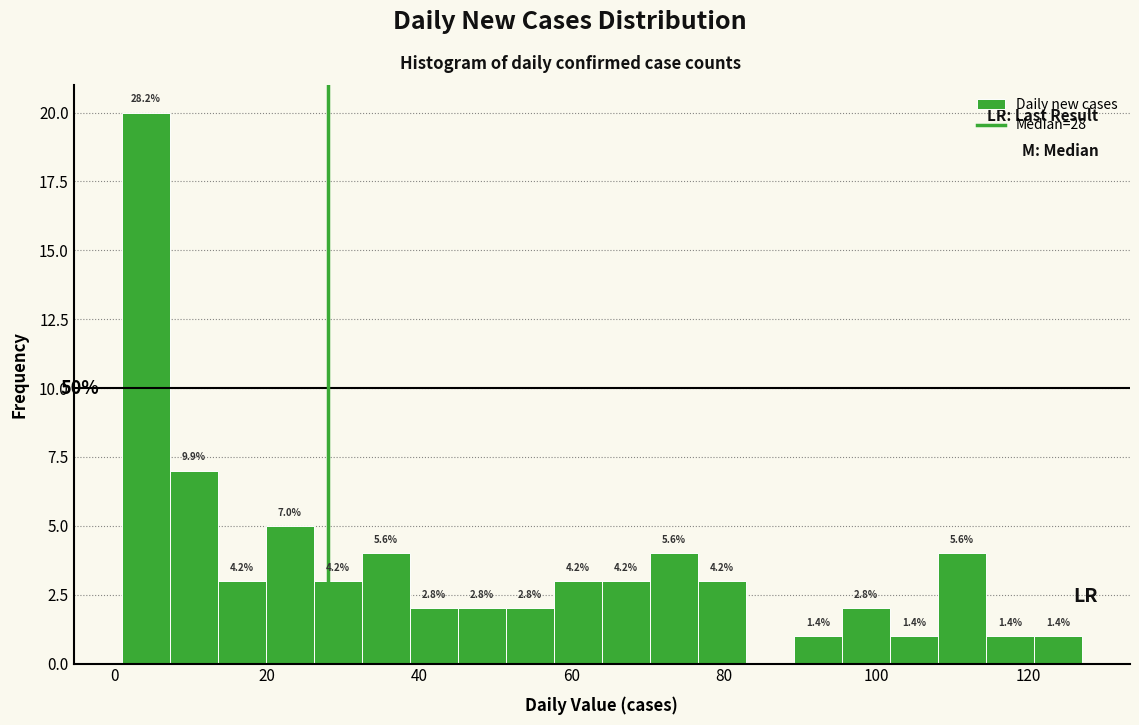

Around what value on the x-axis is the tallest bar? Give the approximate position of its centre, as read against the axis.

4